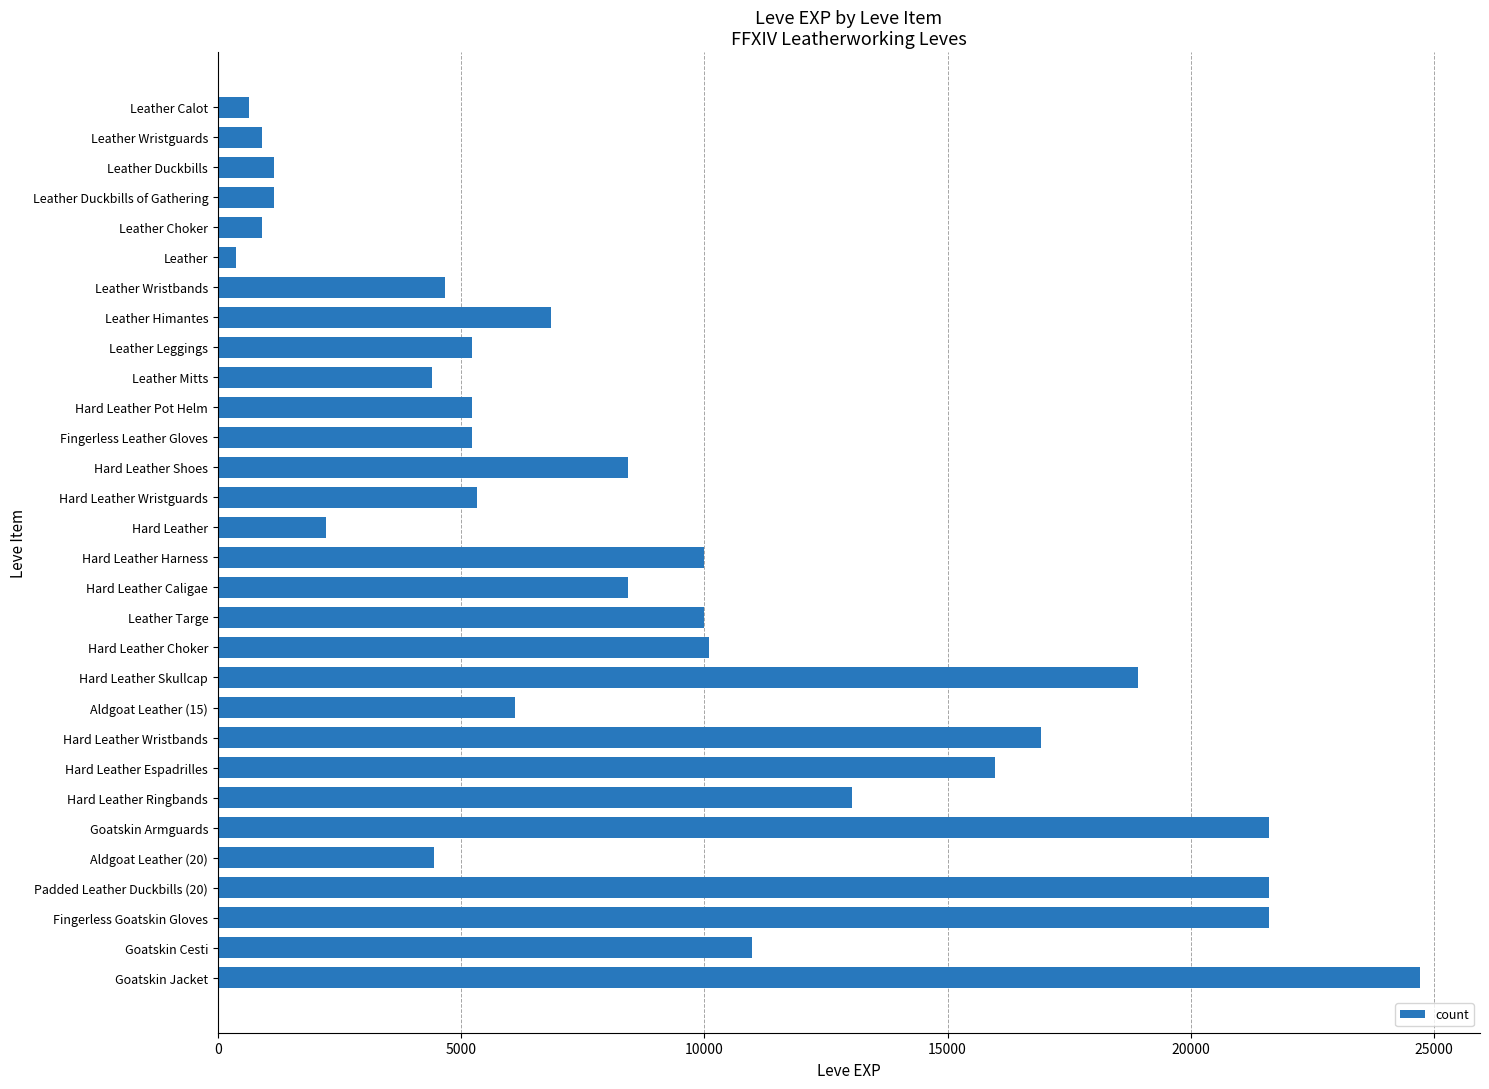

What is the label of the 4th bar from the bottom?

Padded Leather Duckbills (20)